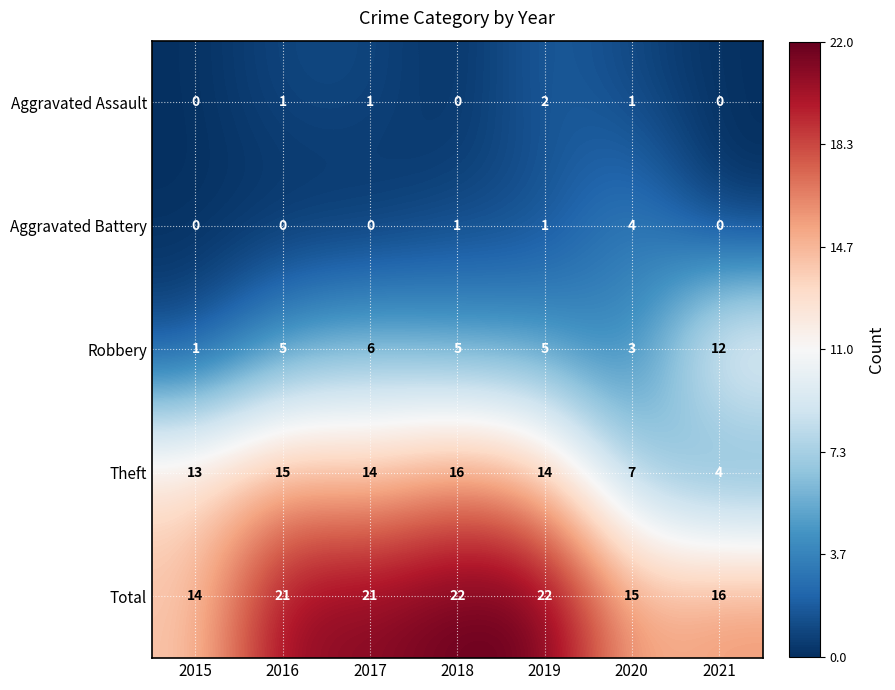

Is it true that Total equals 21 at 2016?

True